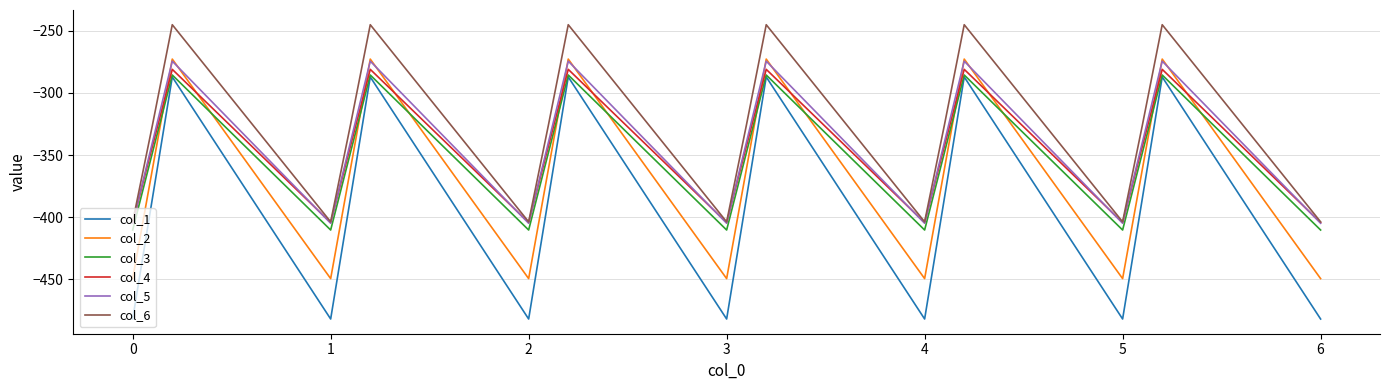

Which series has the widest spread of values?

col_1